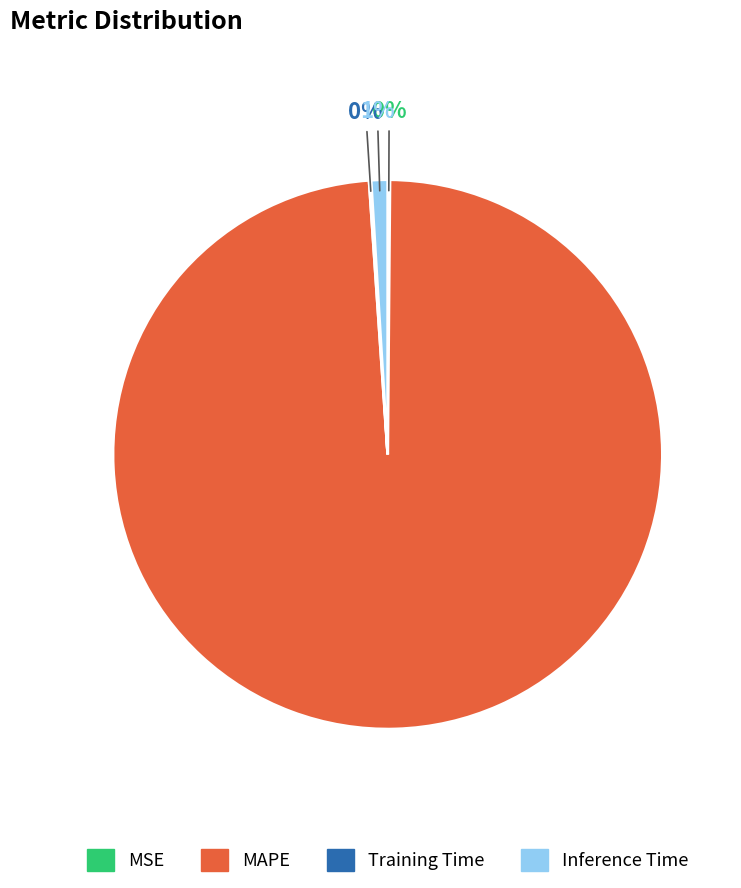

To the nearest percent, what is the average slice percentage?

25%